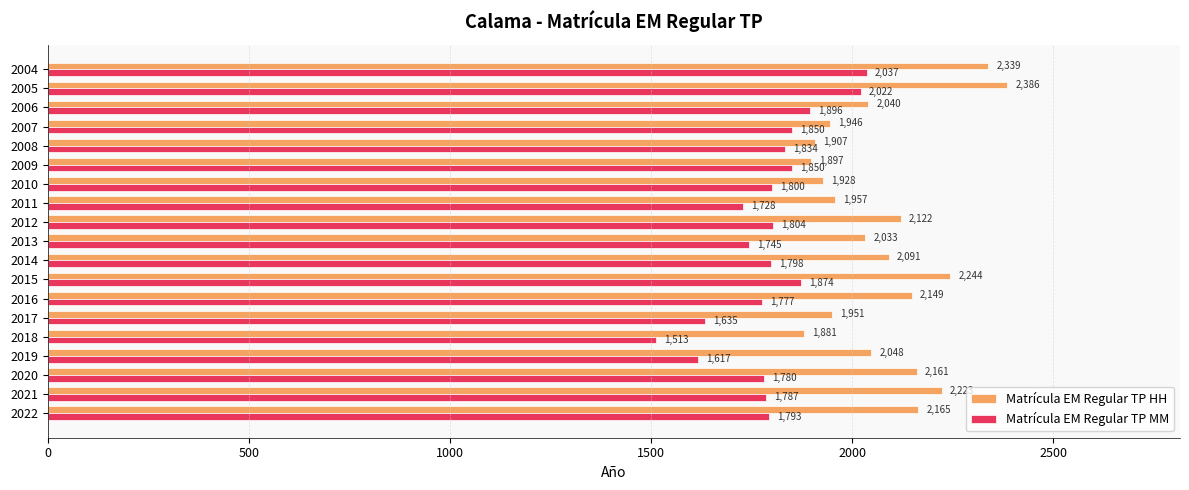

Rank the series at 2008 from lowest to highest value.

Matrícula EM Regular TP MM, Matrícula EM Regular TP HH